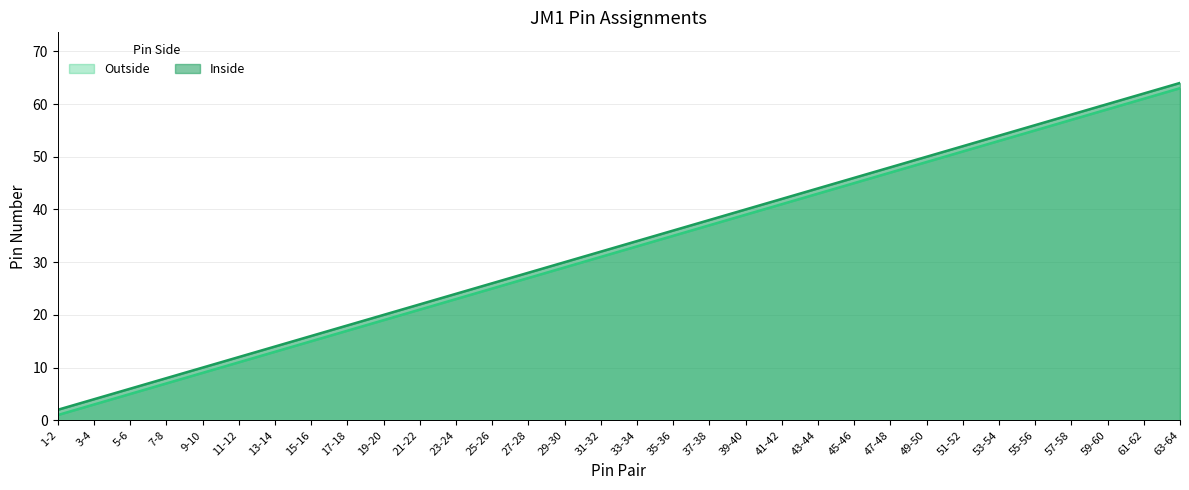

What is the minimum value shown in the chart?

1